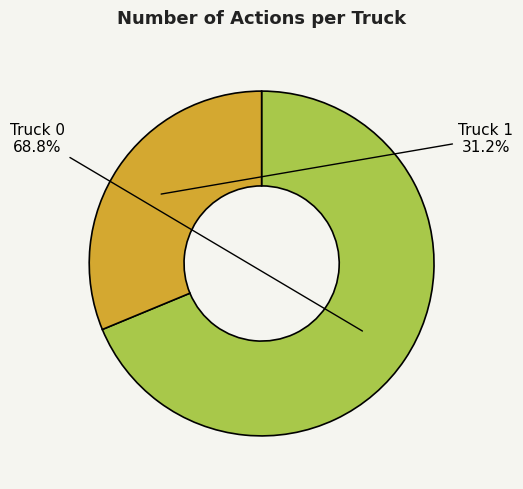

Is there any slice that represents more than half of the pie?

Yes